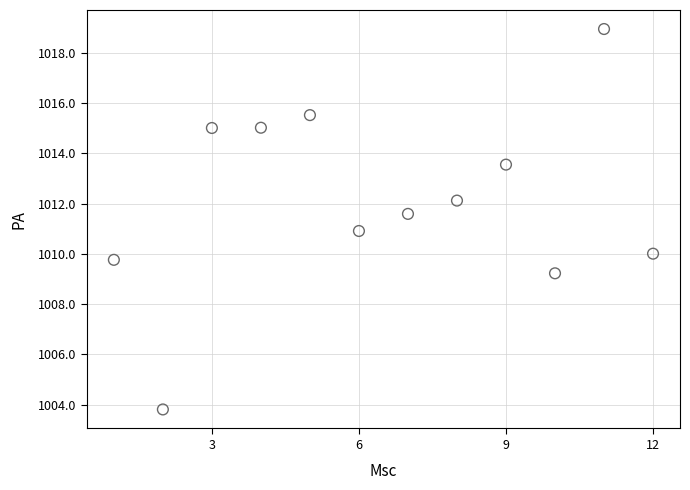

What is the range of X values (max minus min)?

11.0